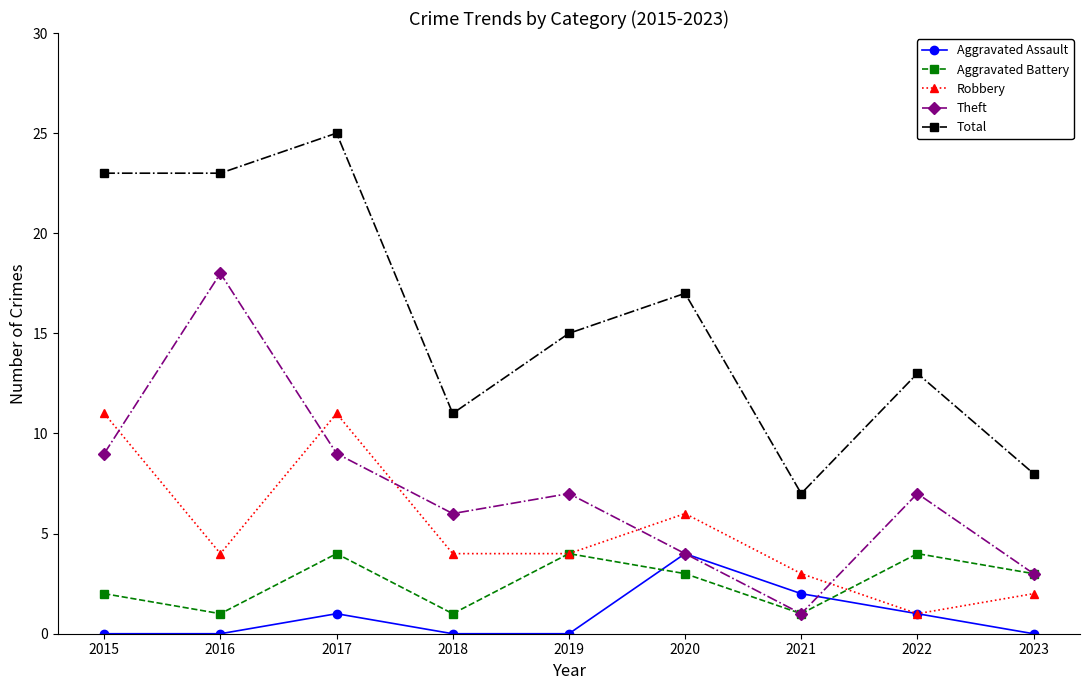

What is the value of the Robbery point at the 8th from the left?

1